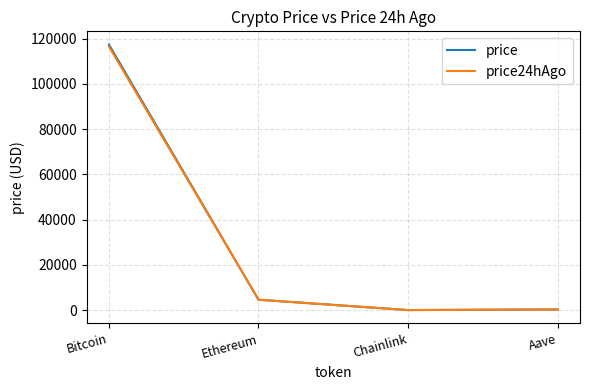

Is the value of price at Ethereum greater than the value of price24hAgo at Aave?

Yes